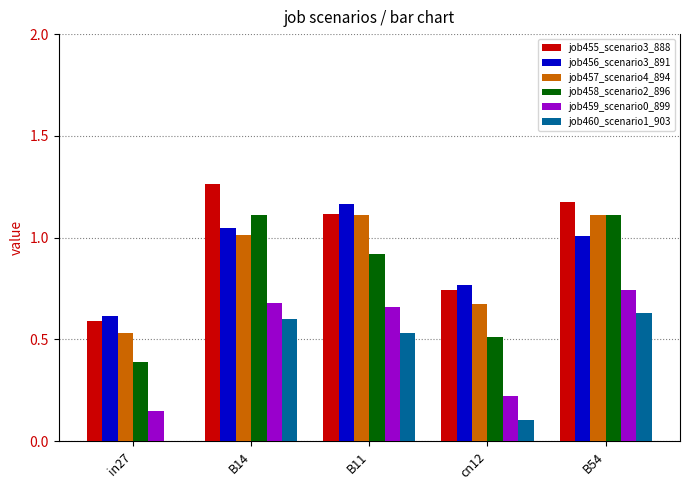

Is the value of job455_scenario3_888 at B14 greater than the value of job460_scenario1_903 at in27?

Yes